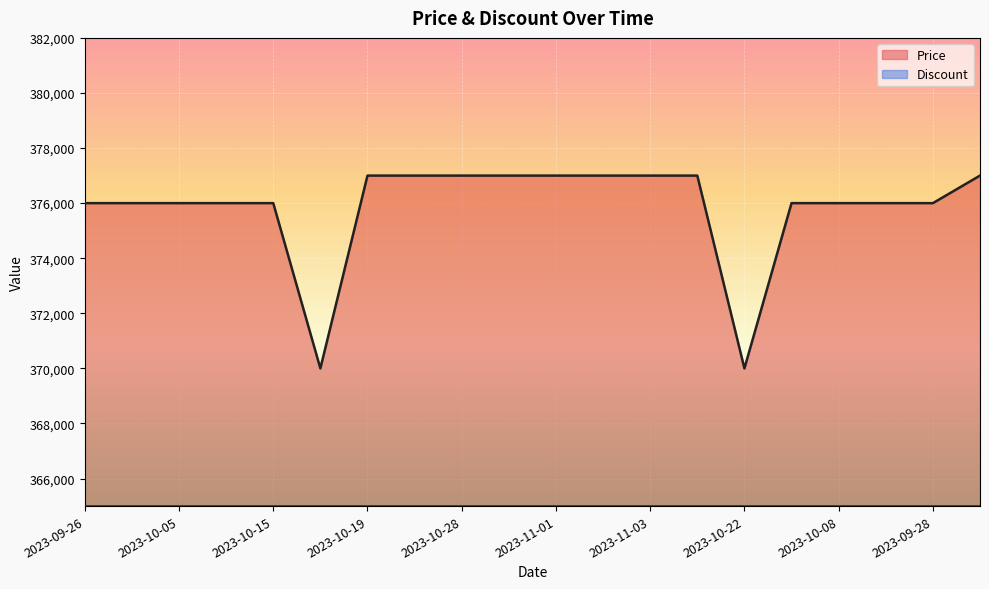

What position from the right is 2023-09-30?

19